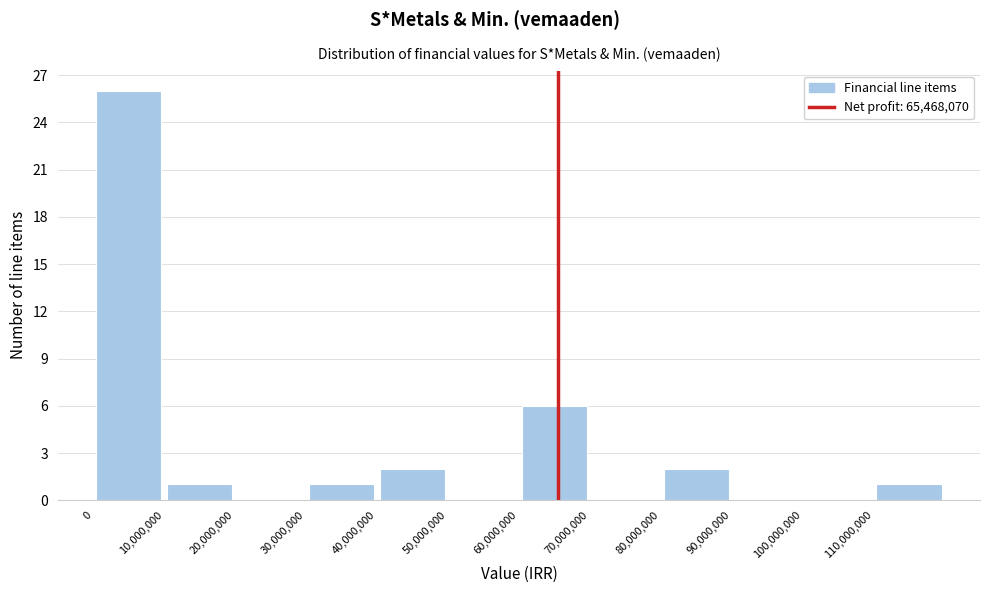

What is the height of the bar covering 40000000 to 50000000 on the x-axis? The values are not printed on the chart, so give them approximately, as read against the axis.

2